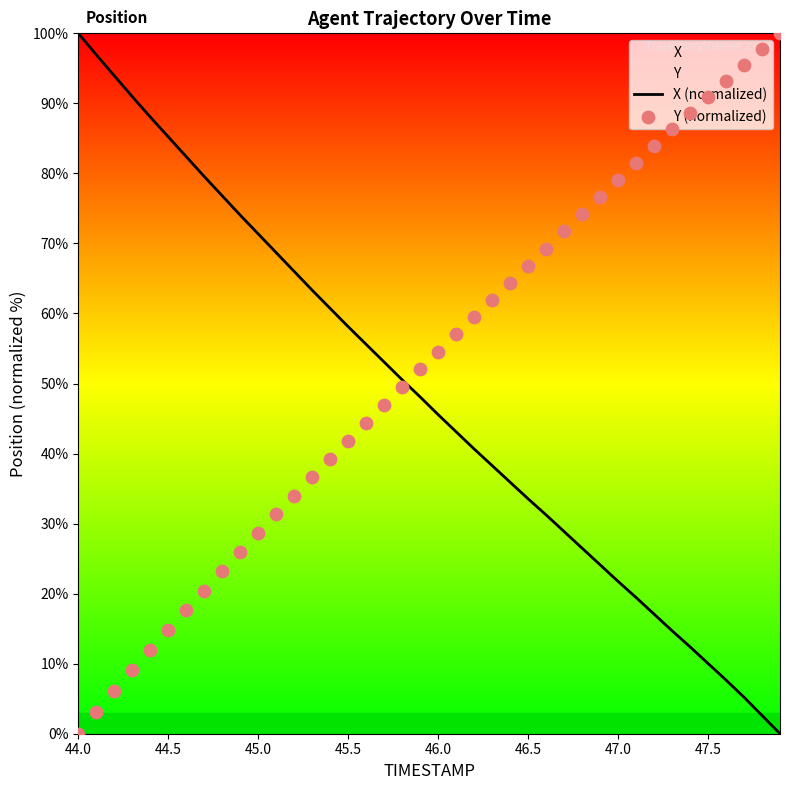

At how many categories does at least one series exceed 93?

7